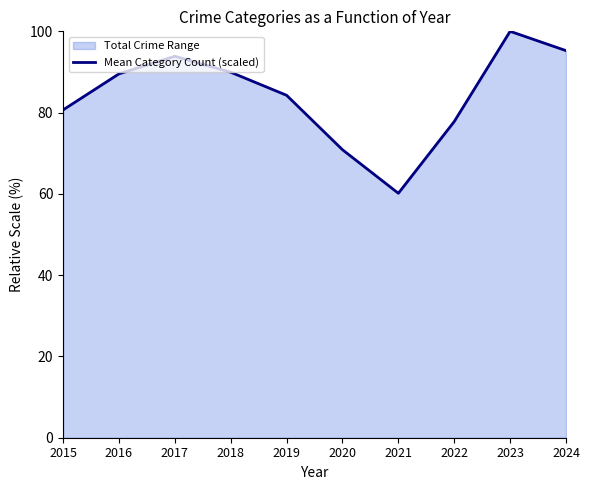

What is the sum of all values?

842.3